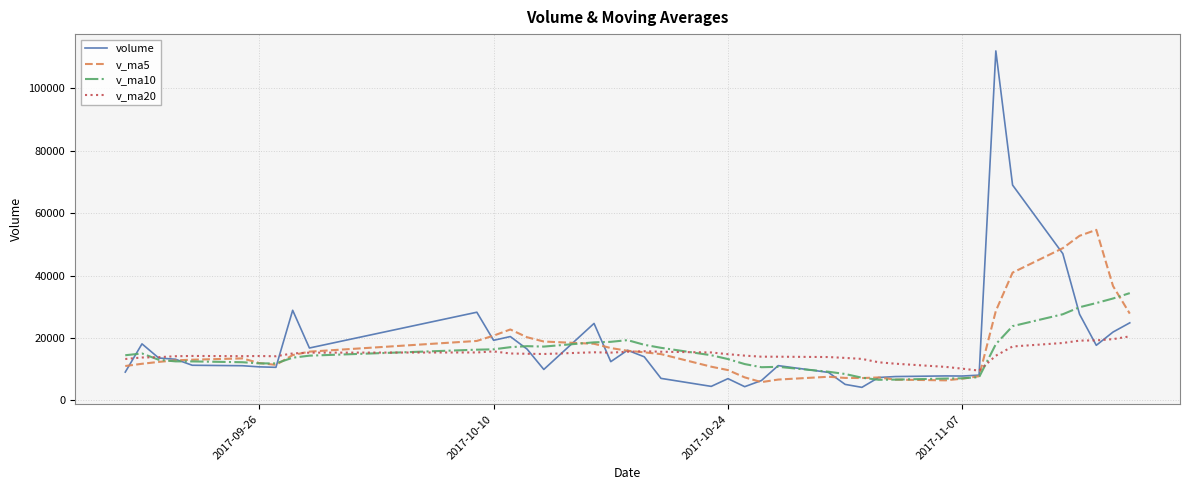

What is the greatest value displayed?

112040.0